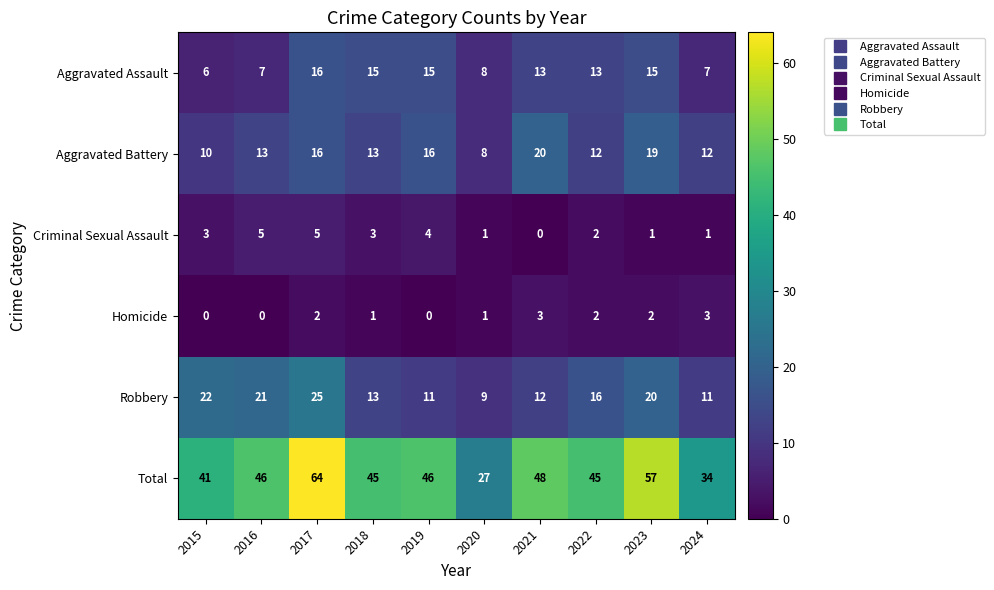

What value does the Aggravated Assault series have at 2015?

6